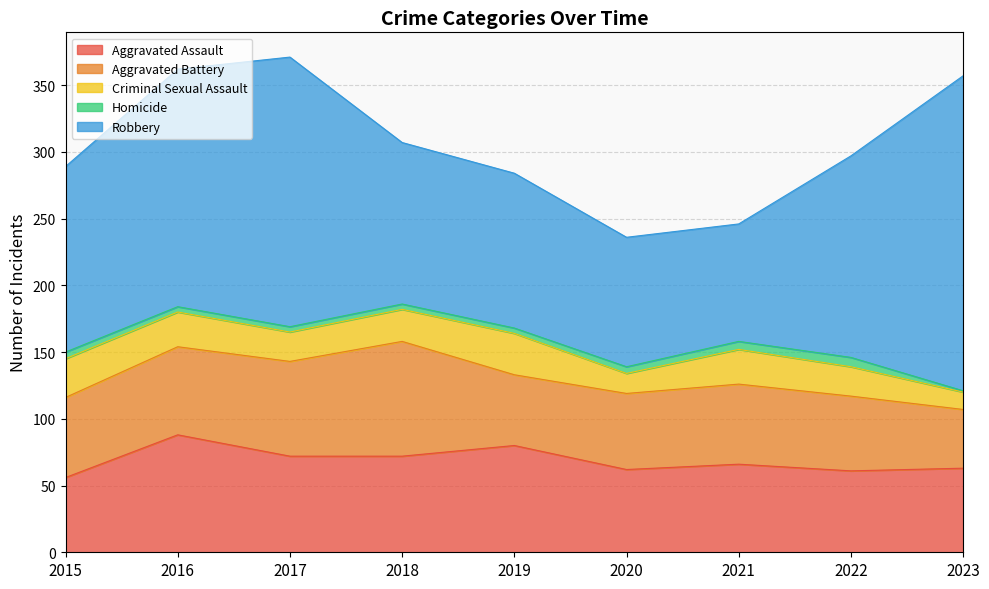

What is the sum of the Aggravated Battery values at 2019 and 2022?

109